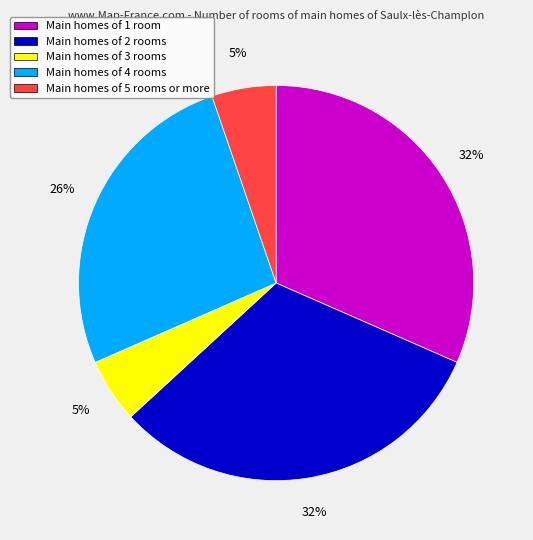

Approximately how many times larger is the value at Main homes of 1 room compared to Main homes of 2 rooms?

1.0